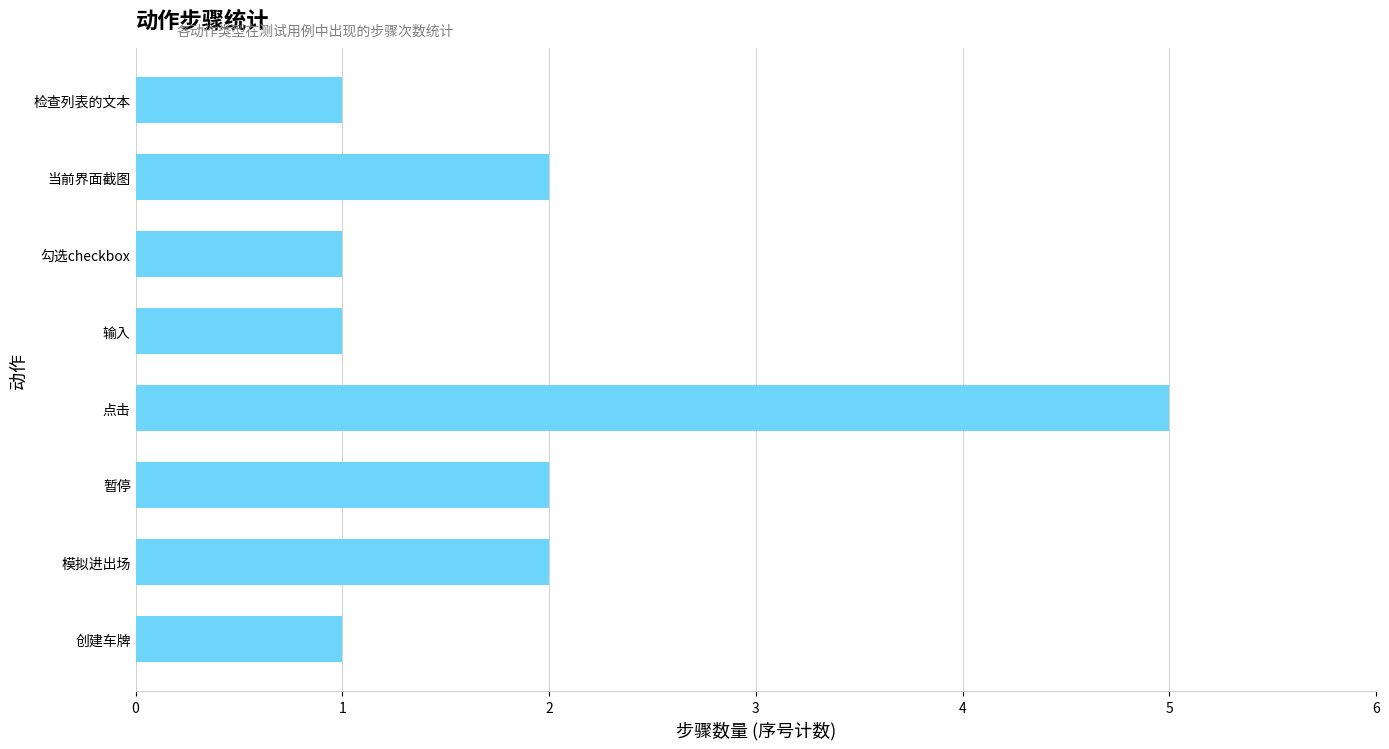

What is the minimum value shown in the chart?

1